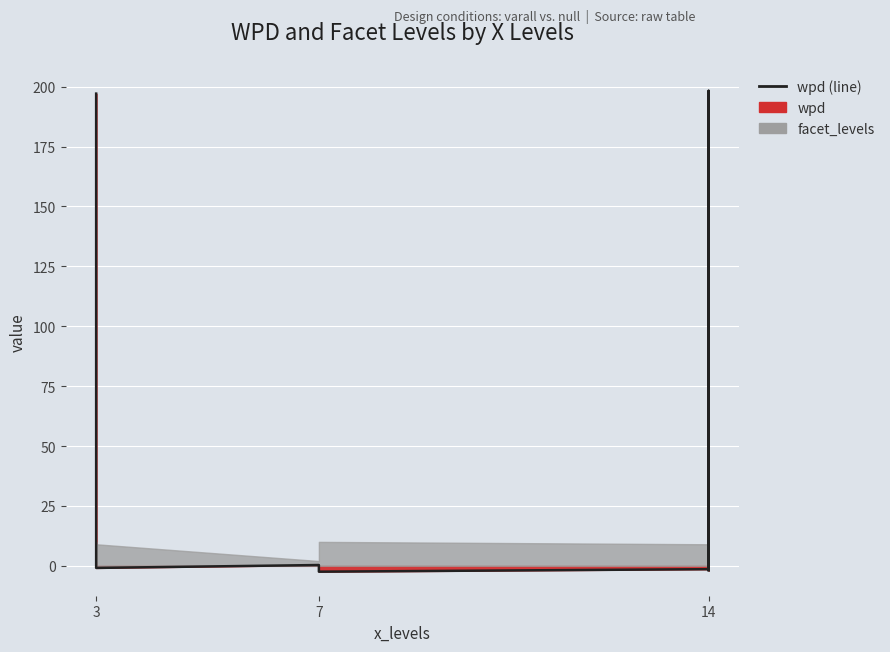

What is the minimum value shown in the chart?

-2.4